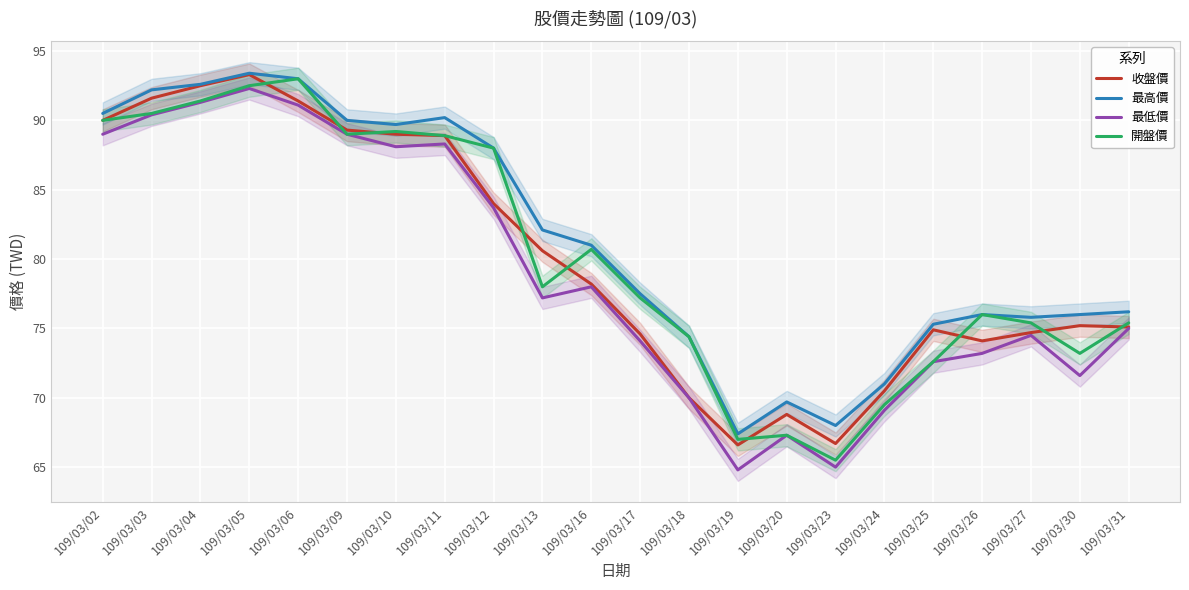

What is the value of the 收盤價 point at the 18th from the left?

74.9